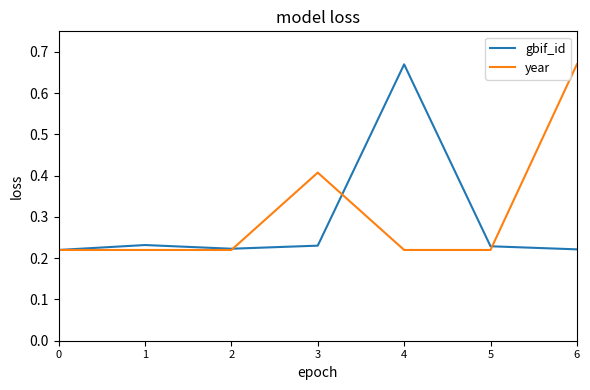

Is it true that gbif_id equals 0.1 at 6?

False